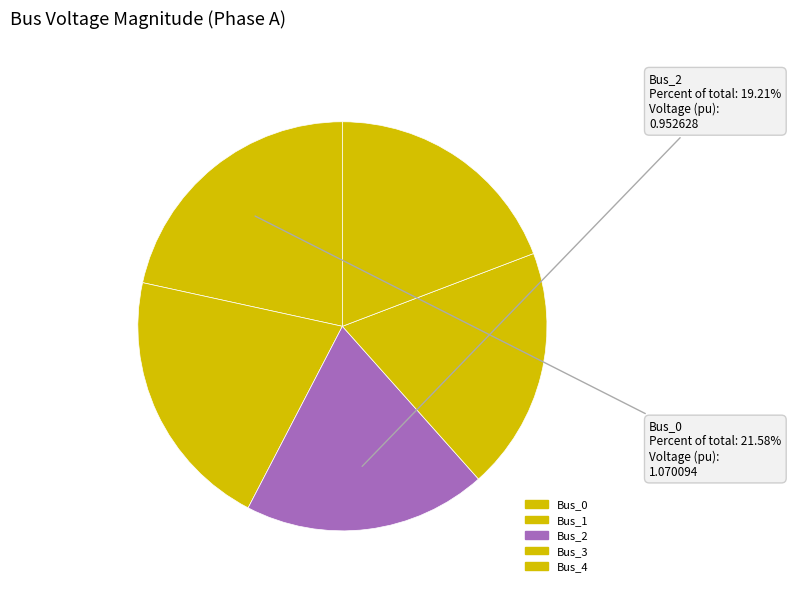

What percentage is the Bus_3 slice, to the nearest percent?

19%